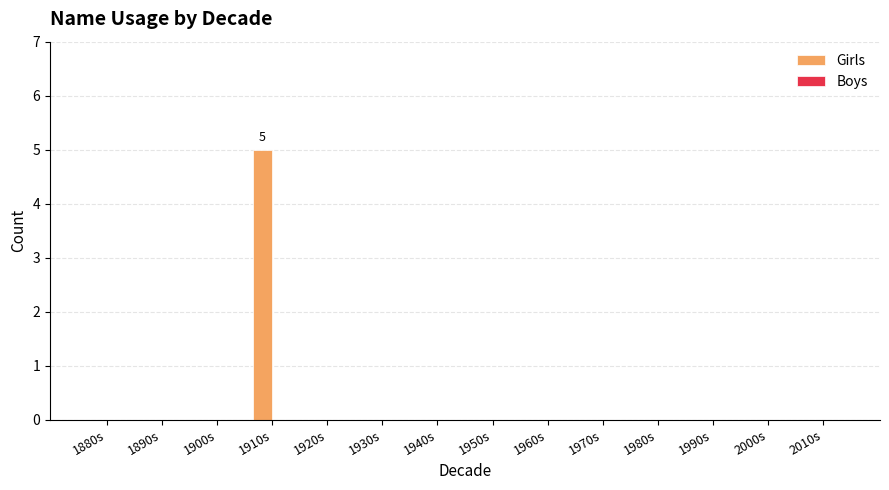

Read the value at 1910s.

5